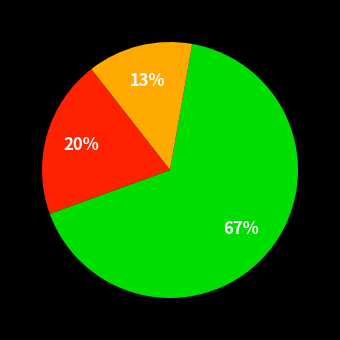

How many slices are in this pie chart?

3